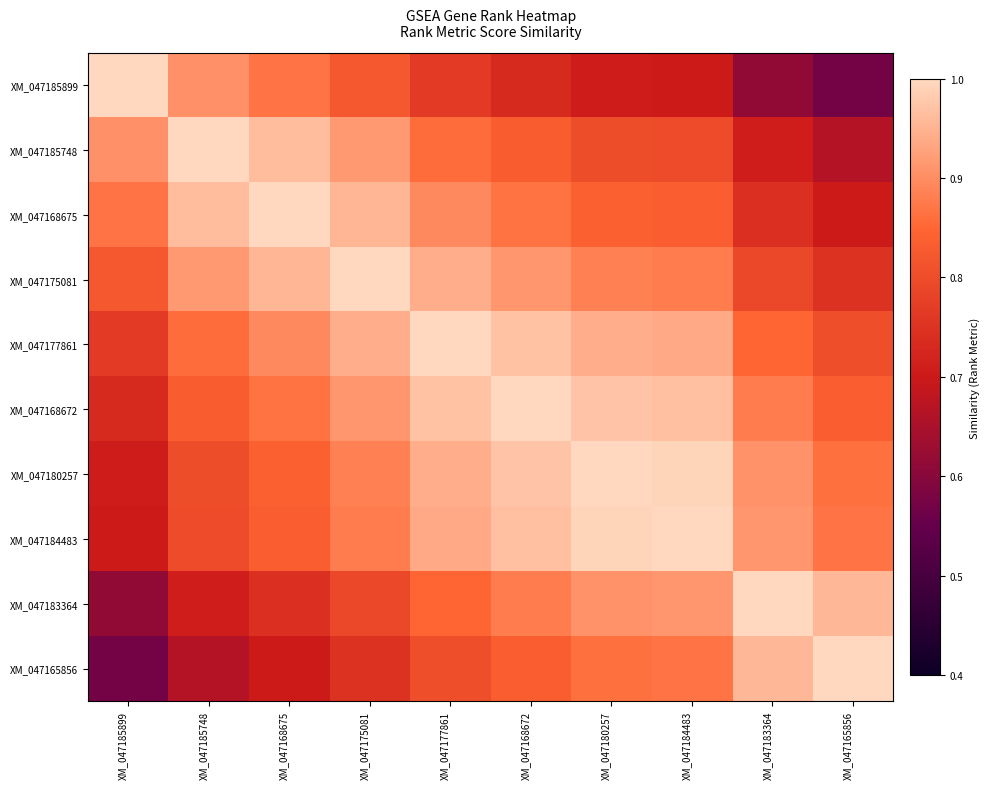

Which series has the widest spread of values?

XM_047185899